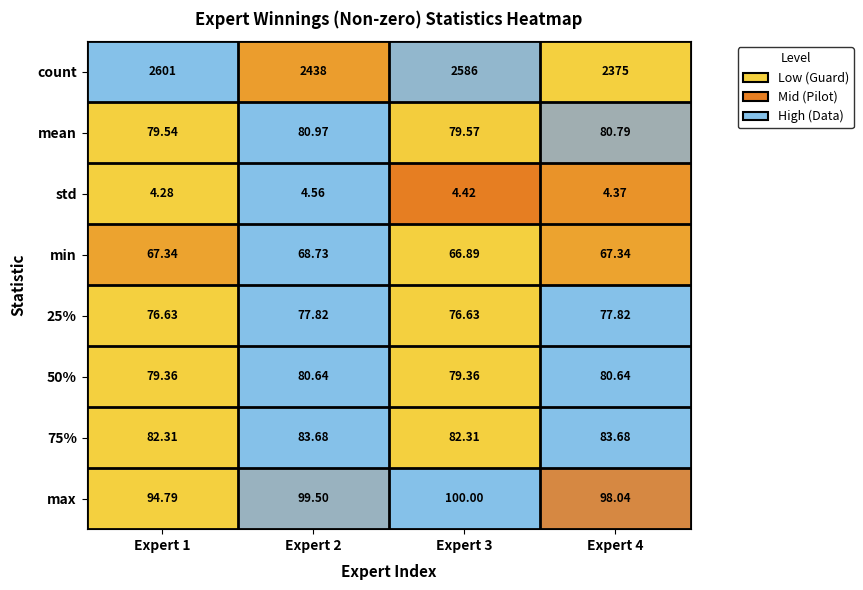

Which series has the largest total across all categories?

count